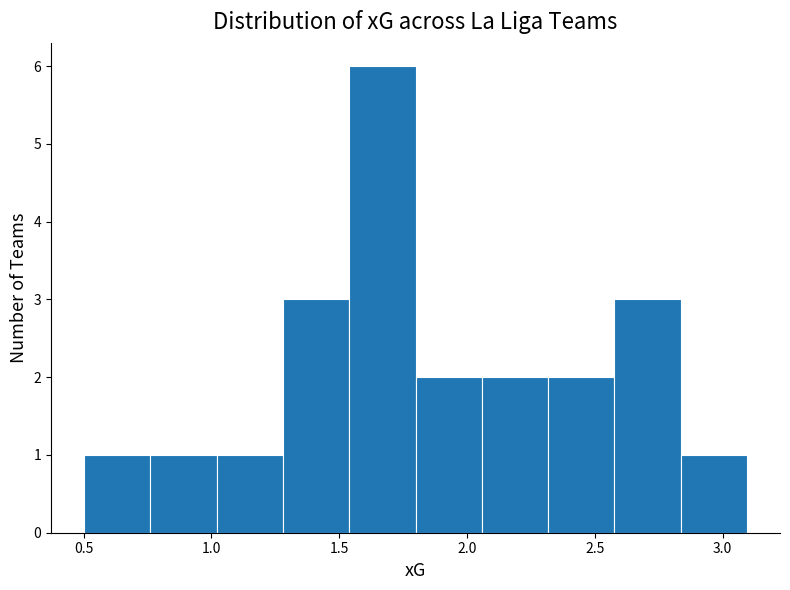

What is the height of the bar covering 2.05 to 2.30 on the x-axis? Neither the bar edges nor the heights are printed on the chart, so give them approximately, as read against the axes.

2